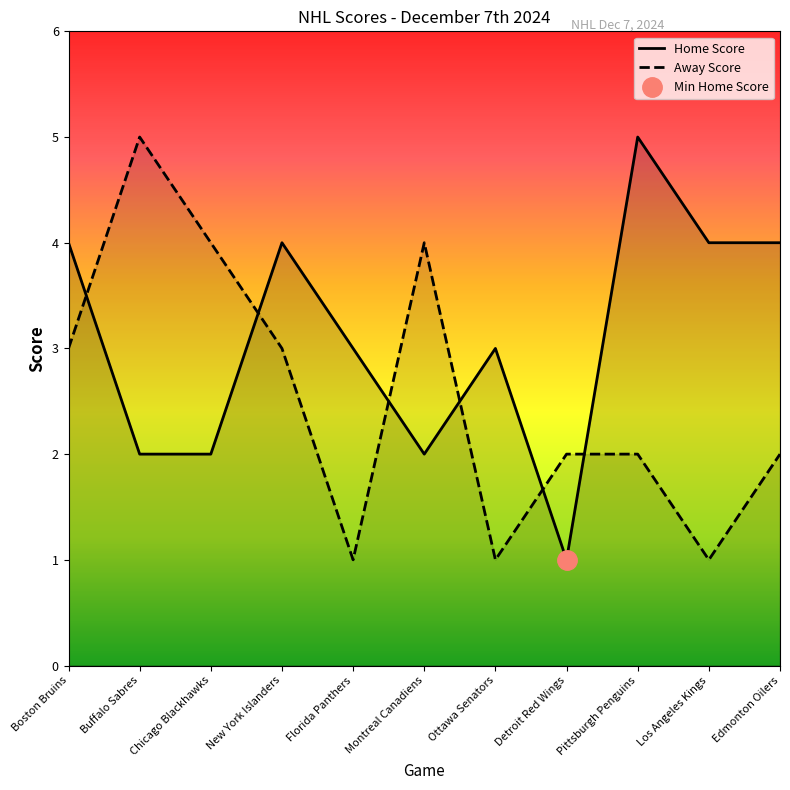

At how many categories does at least one series exceed 3?

8